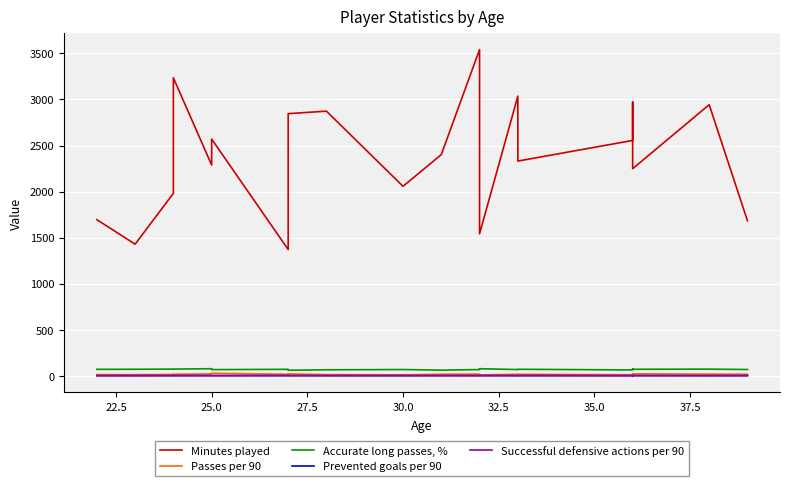

What is the highest value of the Prevented goals per 90 series?

0.2